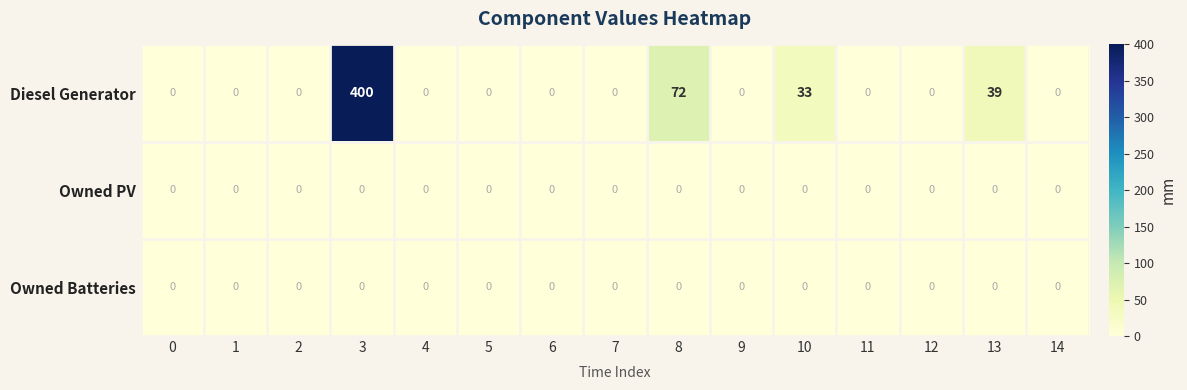

Is it true that Diesel Generator equals 69 at 13?

False